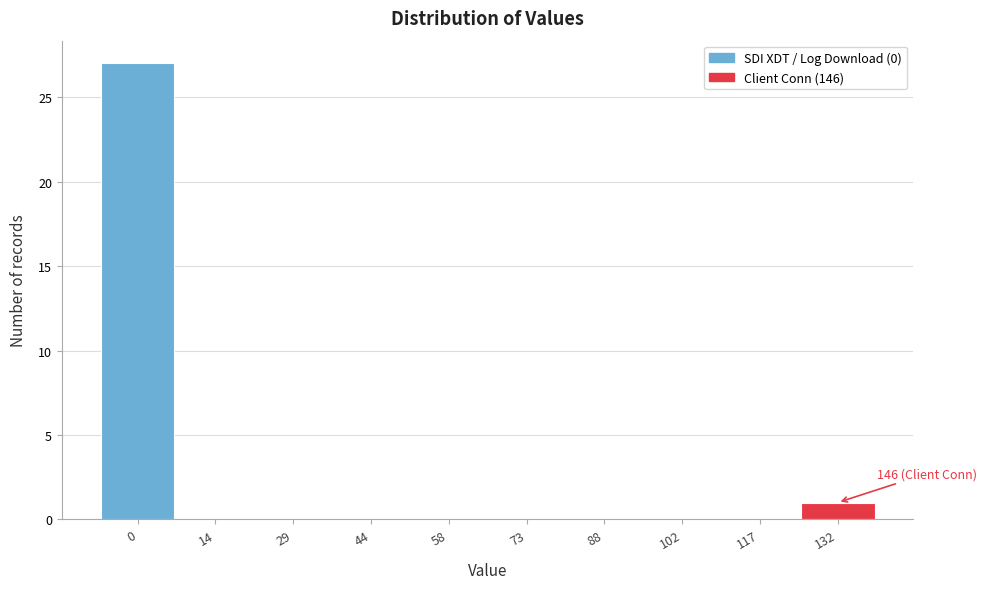

Reading left to right, list all the values displayed in this chart.

0=27	14=0	29=0	44=0	58=0	73=0	88=0	102=0	117=0	132=1